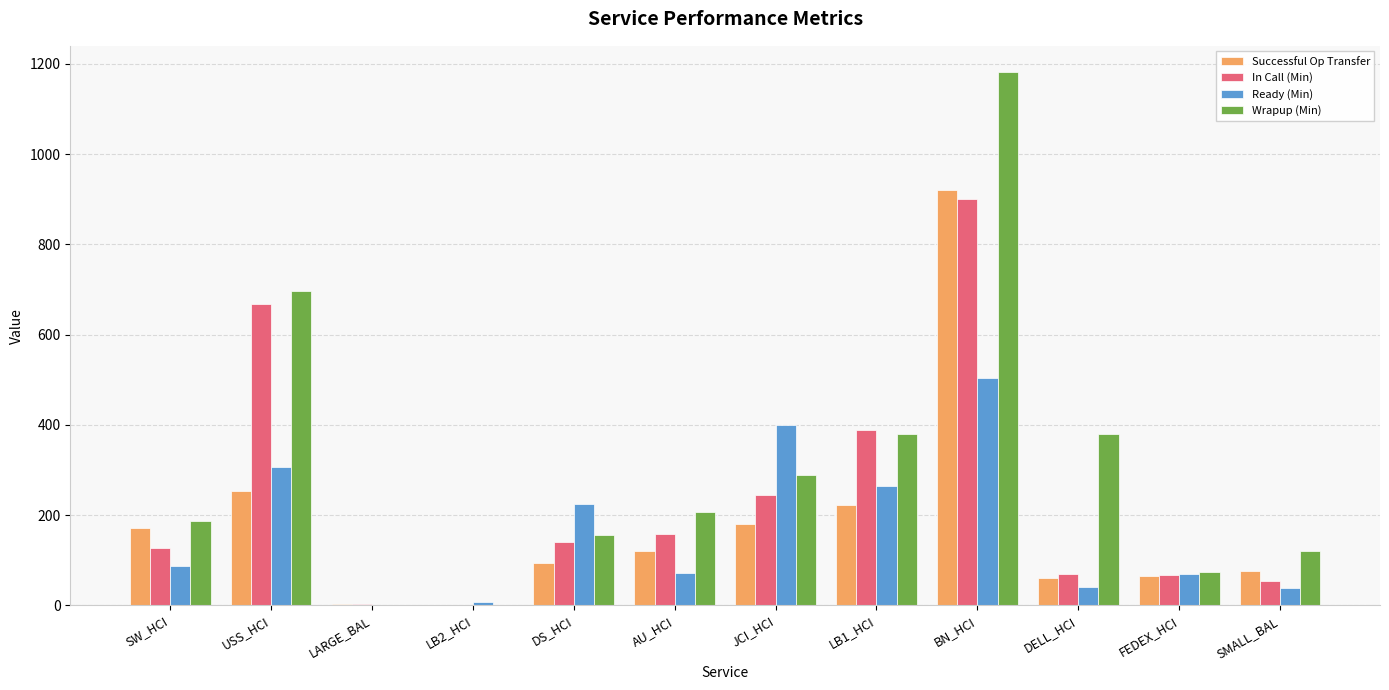

What is the sum of the In Call (Min) values at FEDEX_HCI and DS_HCI?

206.1